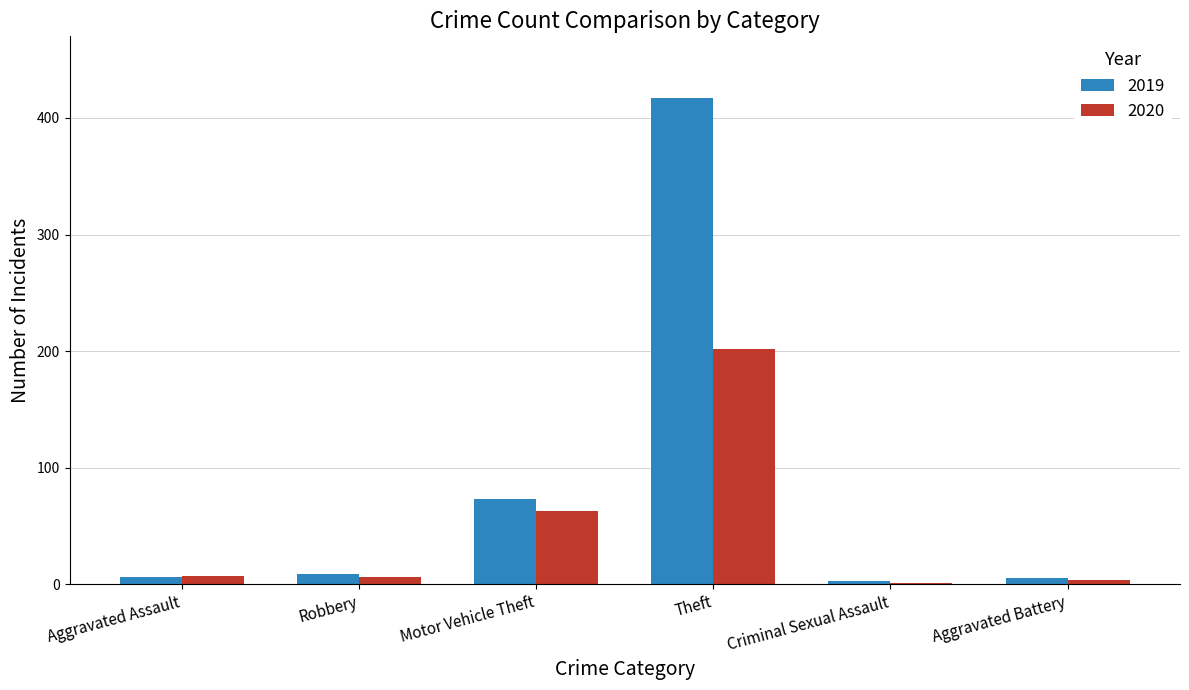

Count the number of categories in the chart.

6